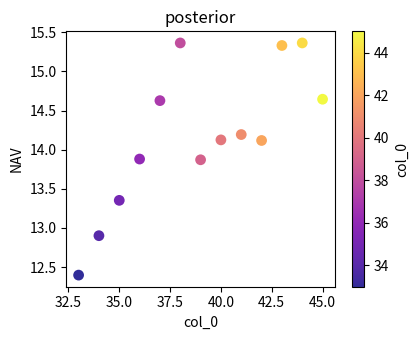

What is the range of X values (max minus min)?

12.0